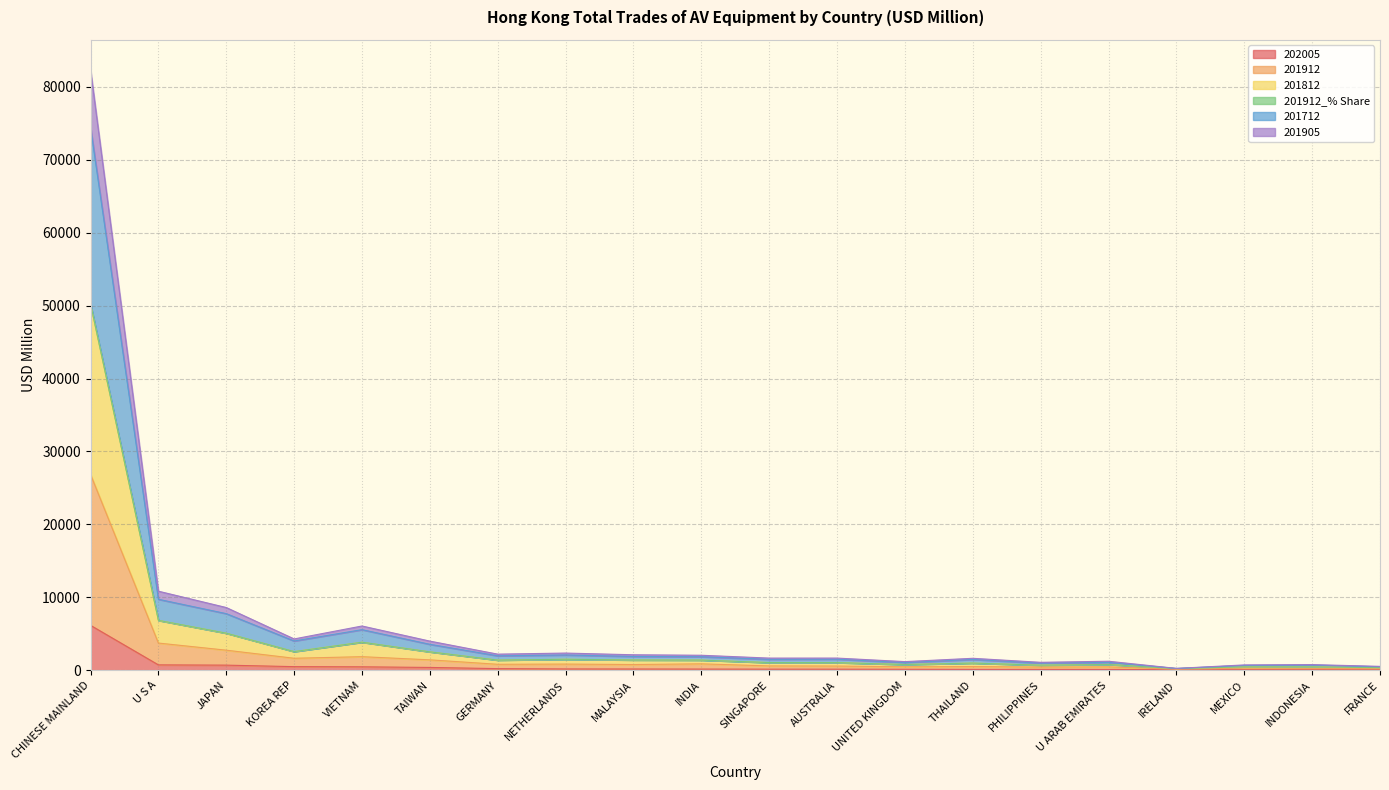

How many lines are shown in the chart?

6